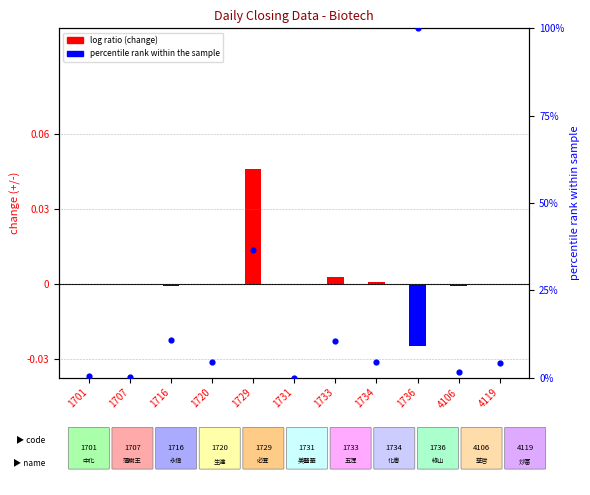

What is the change in value from 1716 to 1720?

-6.4